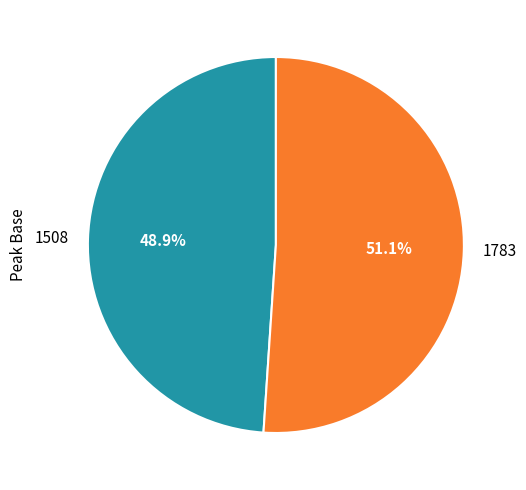

Is there any slice that represents more than half of the pie?

Yes